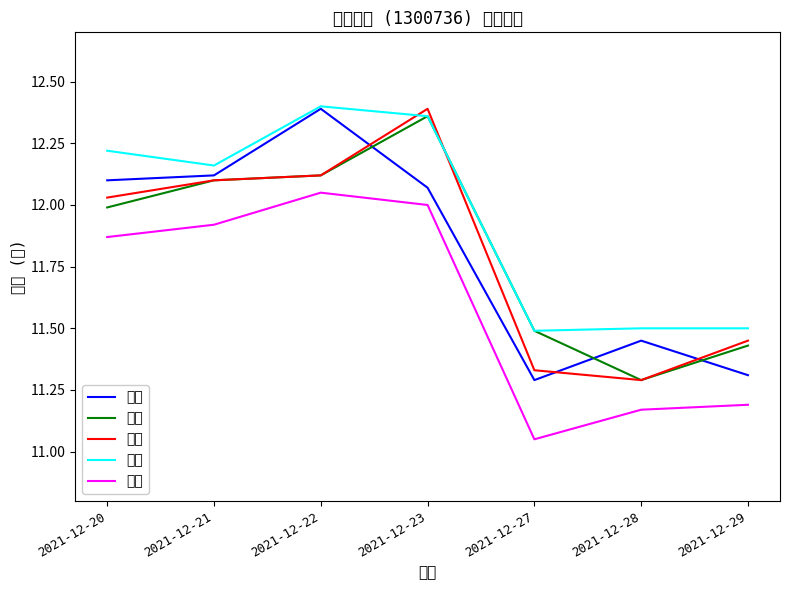

What is the approximate value of 价格 at 2021-12-20?

12.1